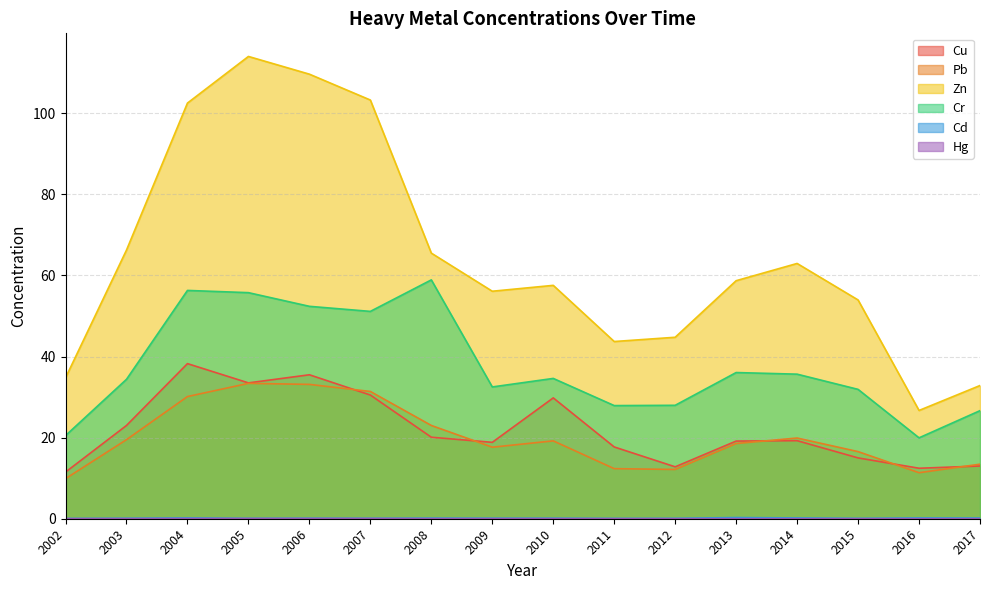

What is the difference between the Pb values at 2014 and 2006?

13.2